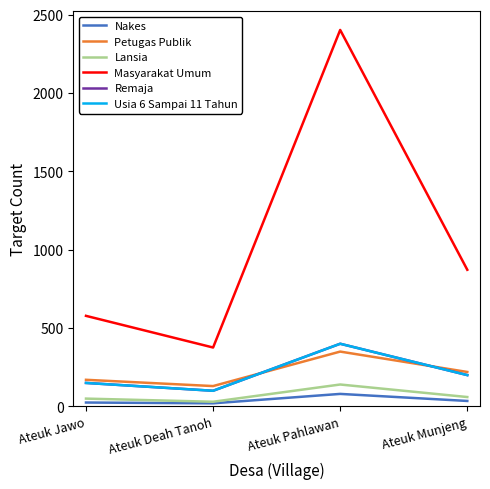

Reading right to left, extract all data points from this chart.

Nakes: 35	80	20	25
Petugas Publik: 220	350	130	170
Lansia: 60	140	30	50
Masyarakat Umum: 872	2402	376	578
Remaja: 200	400	100	150
Usia 6 Sampai 11 Tahun: 200	400	100	150